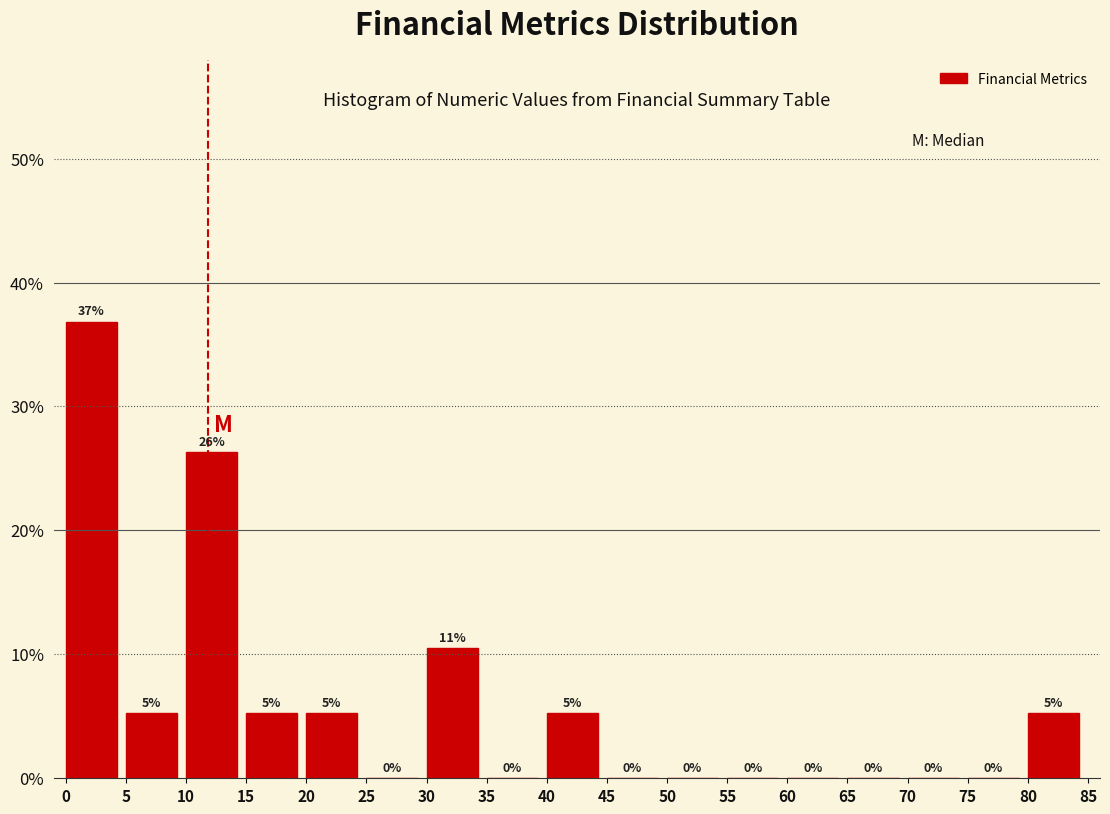

Over which range of the x-axis is the bar tallest?

0 to 5